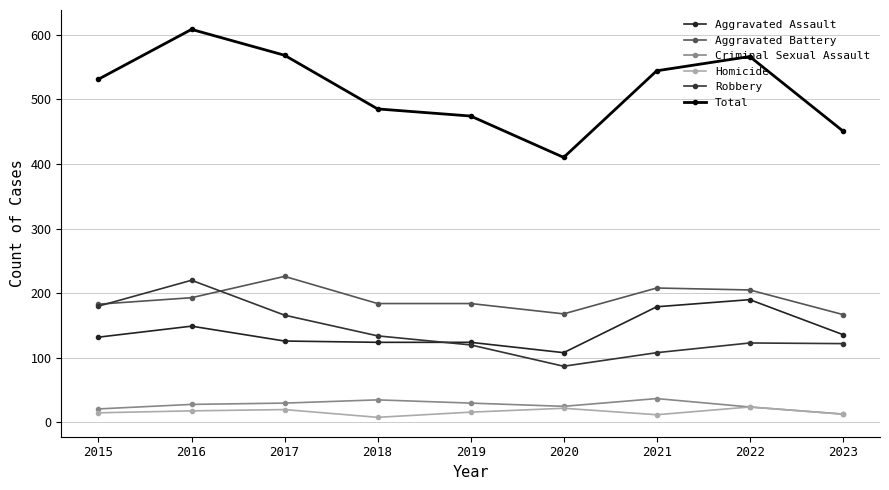

In Robbery, how many points are lower than both neighbors (excluding endpoints)?

1